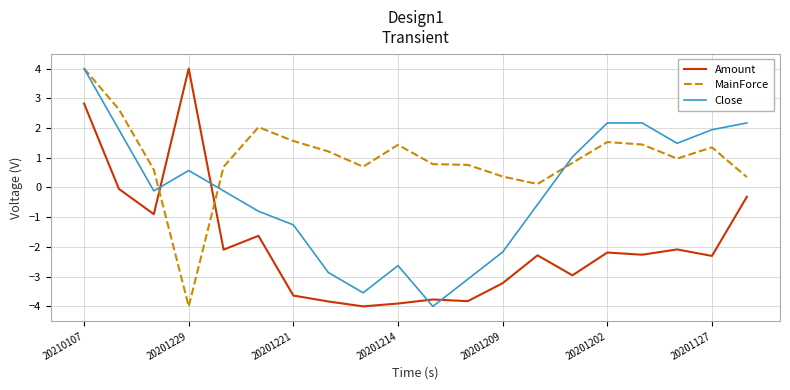

What is the lowest value of the Amount series?

-4.0